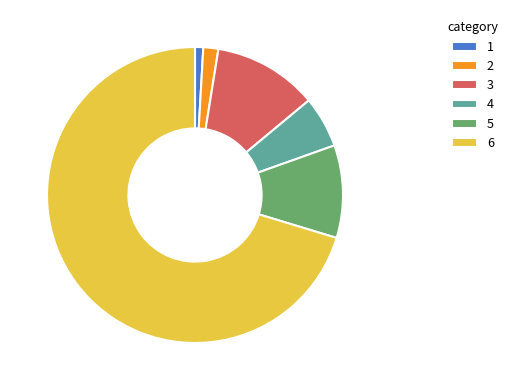

Which category has the smallest portion of the pie?

1